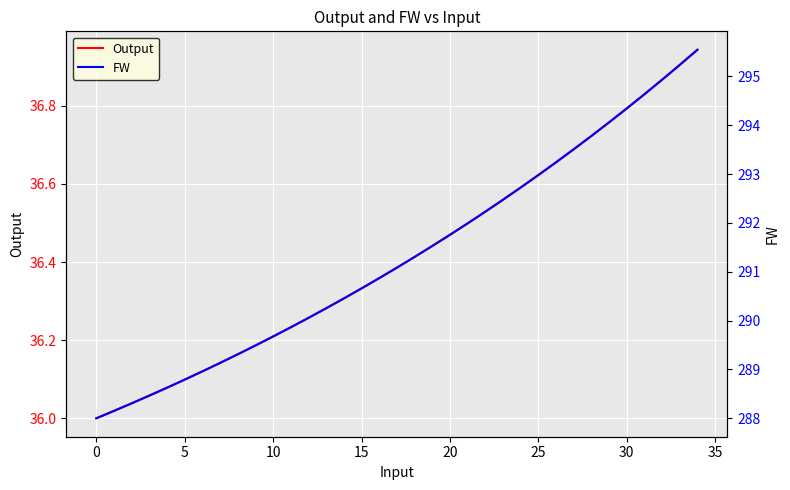

The FW series shows 496.7 at 21. True or false?

False